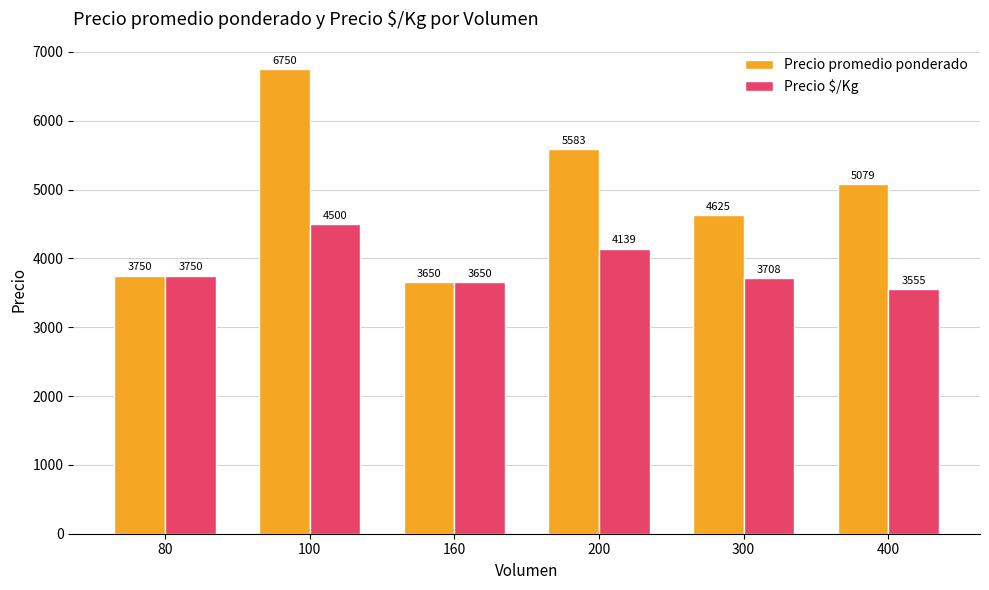

At how many categories does at least one series exceed 5061?

3